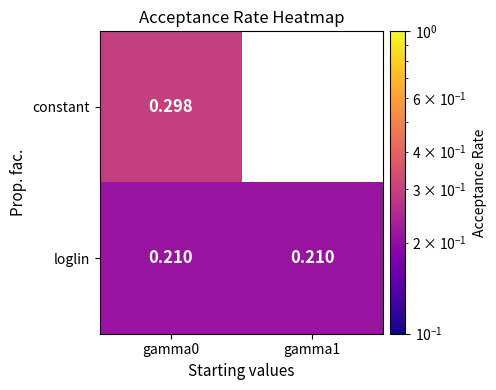

True or false: loglin has a value of 0.4 at gamma0.

False